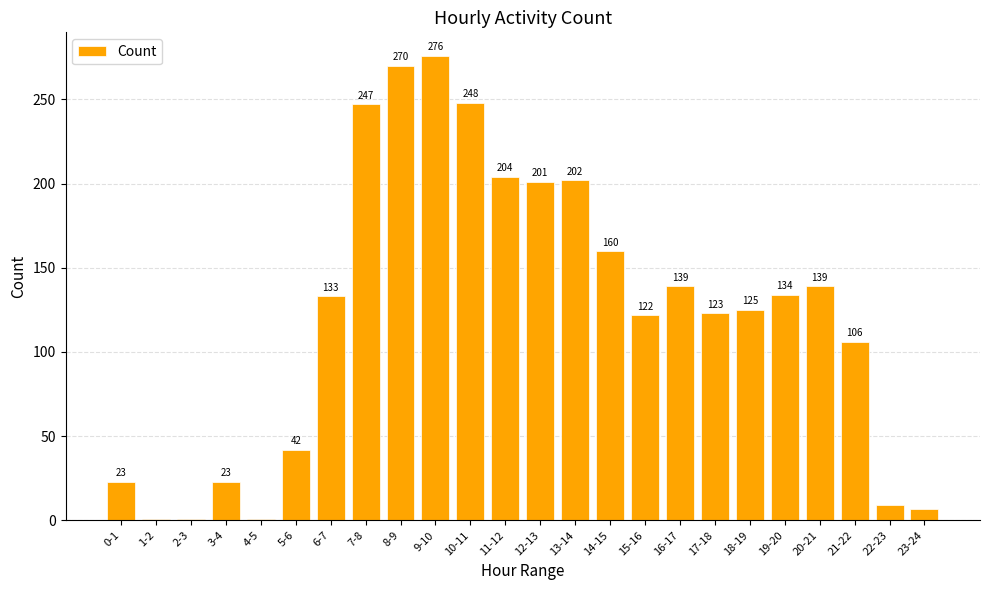

What is the sum of all values?

2936